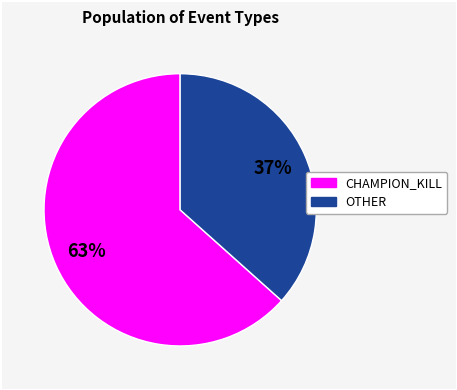

Is there any slice that represents more than half of the pie?

Yes